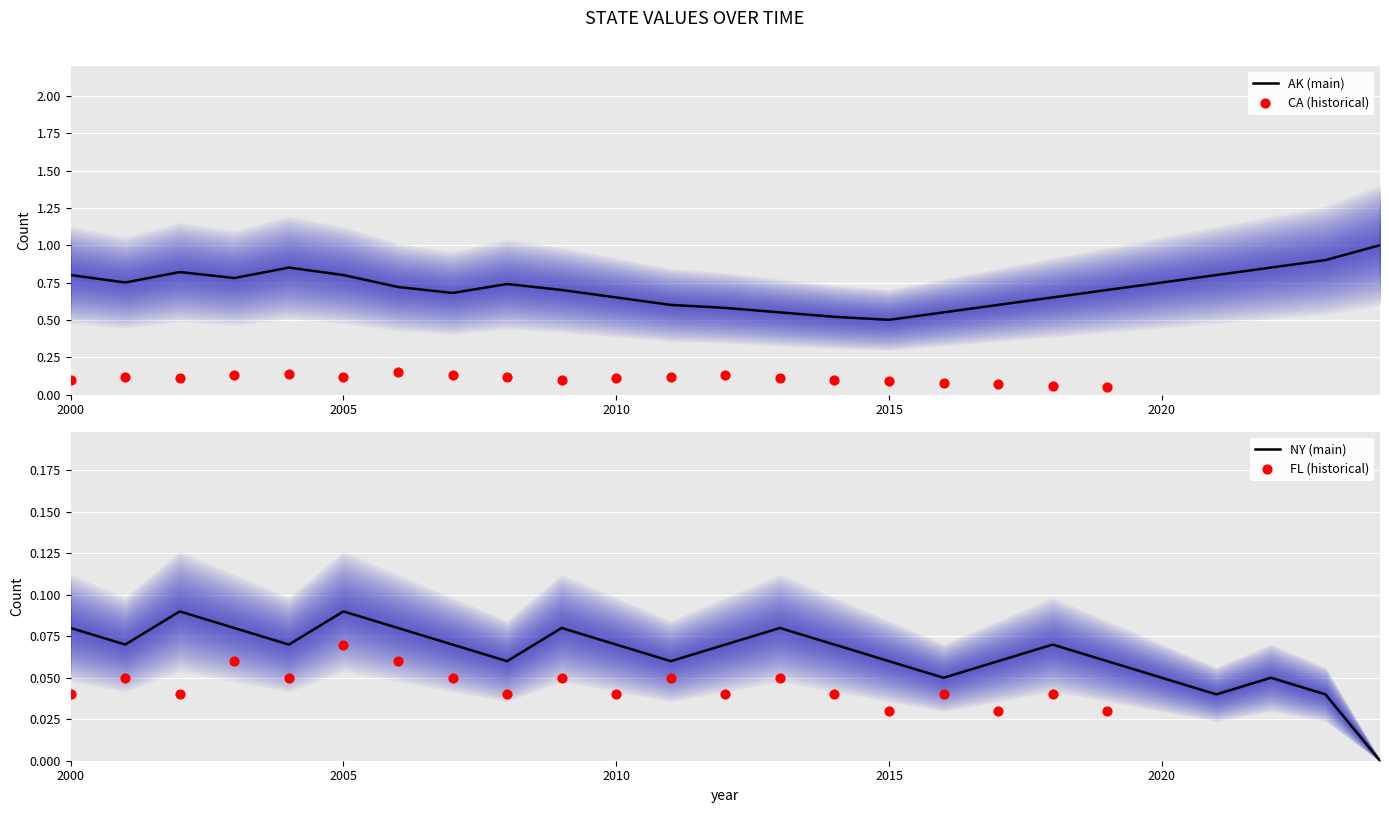

At which category is the sum across all series the highest?

4